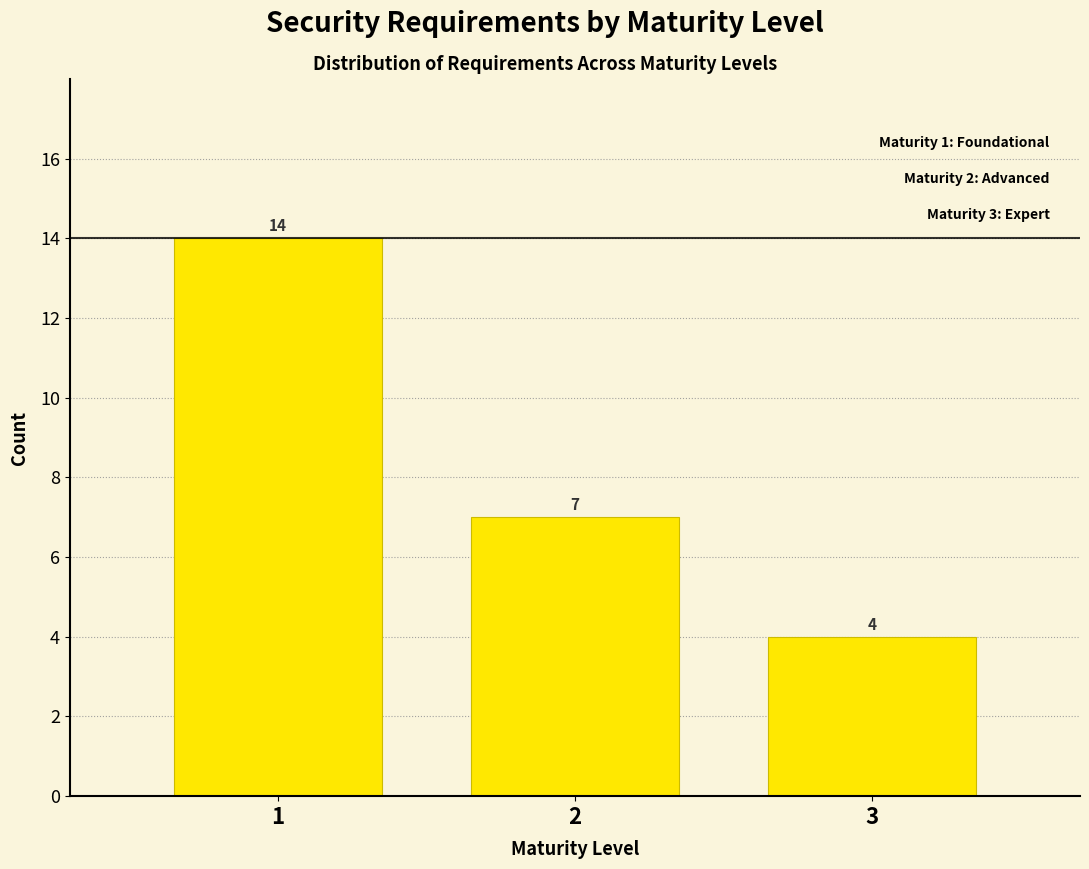

Reading right to left, list all the values displayed in this chart.

4	7	14